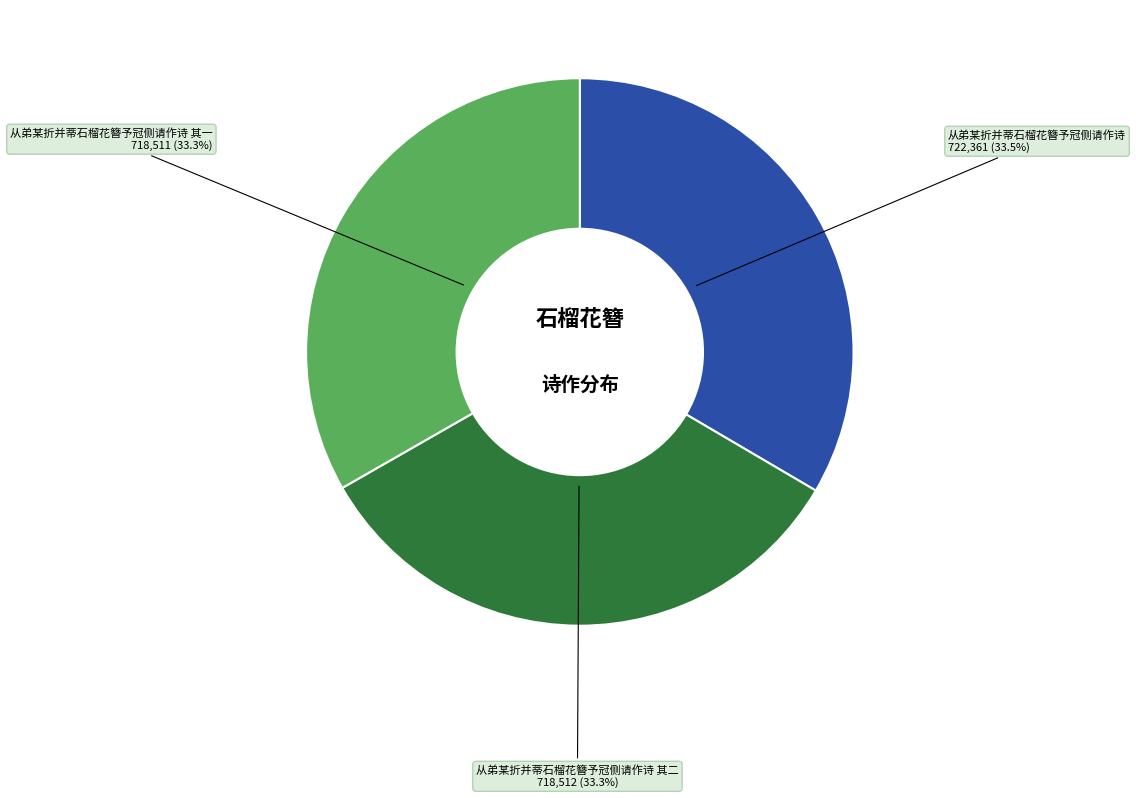

What percentage is the 从弟某折并蒂石榴花簪予冠侧请作诗 其二 slice, to the nearest percent?

33%